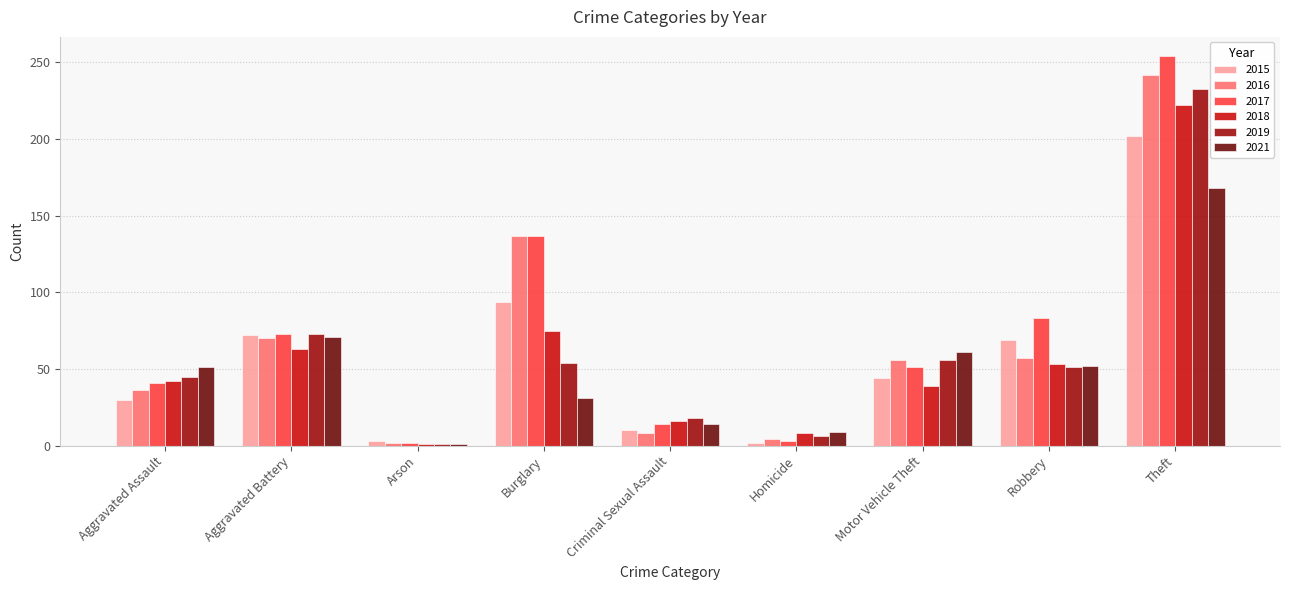

Count the number of data series in this chart.

6